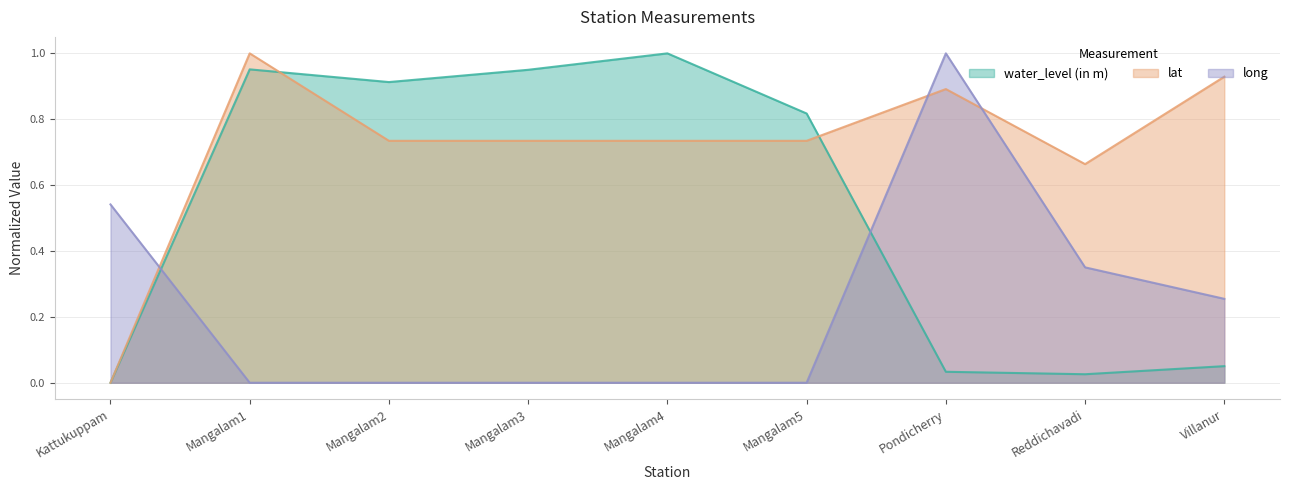

True or false: water_level (in m) has a value of 0.0 at Reddichavadi.

True